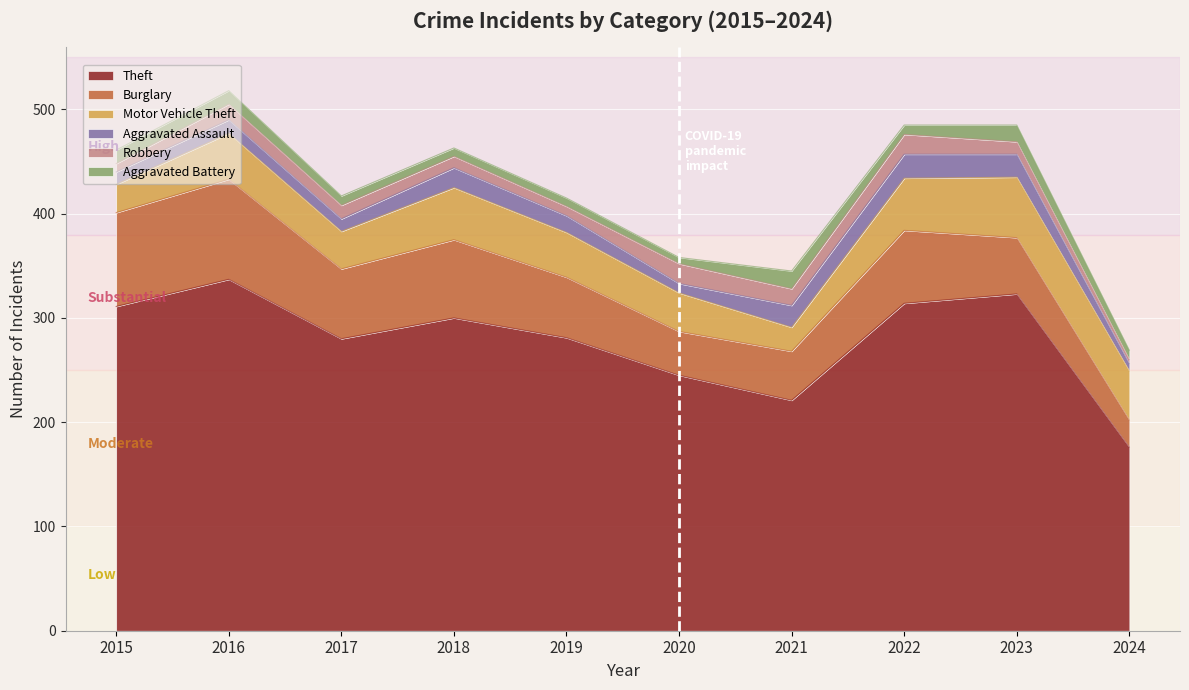

Where is the first local maximum for Burglary?

2016